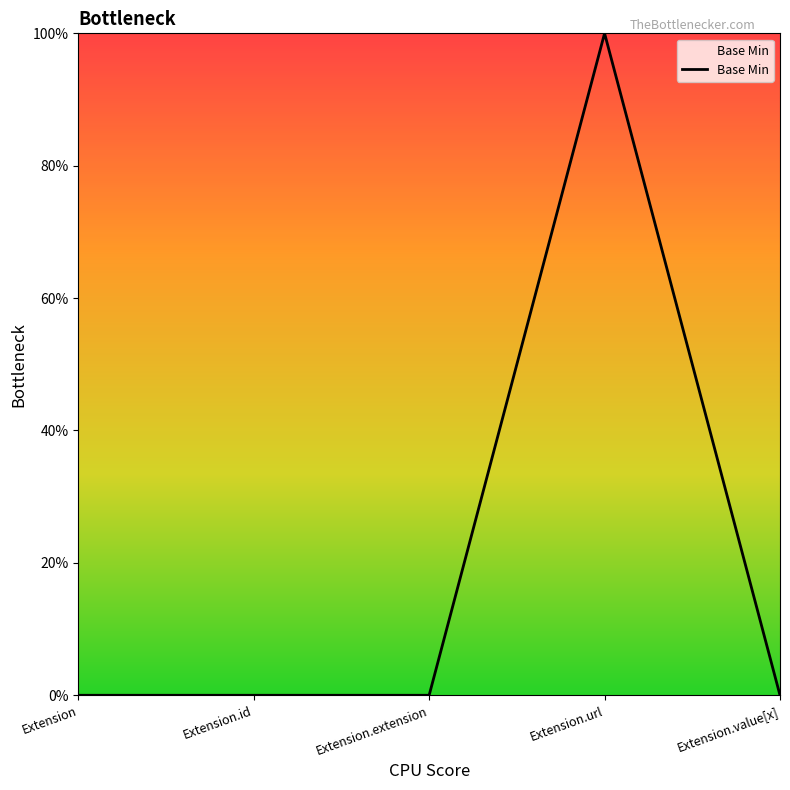

True or false: the data shows 1 at Extension.value[x].

False